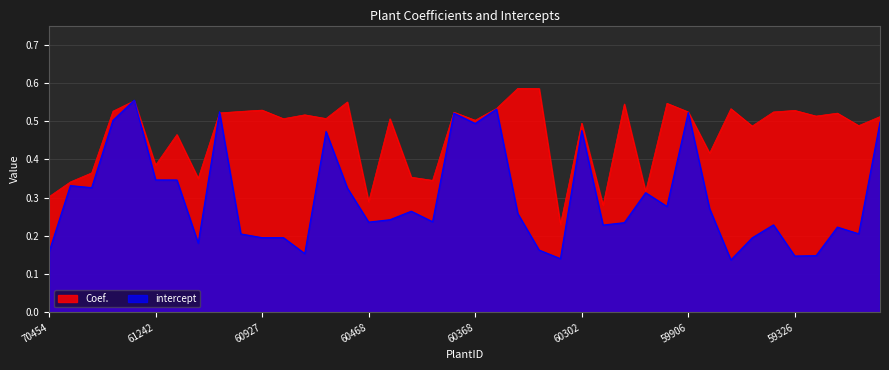

Which series has the widest spread of values?

intercept